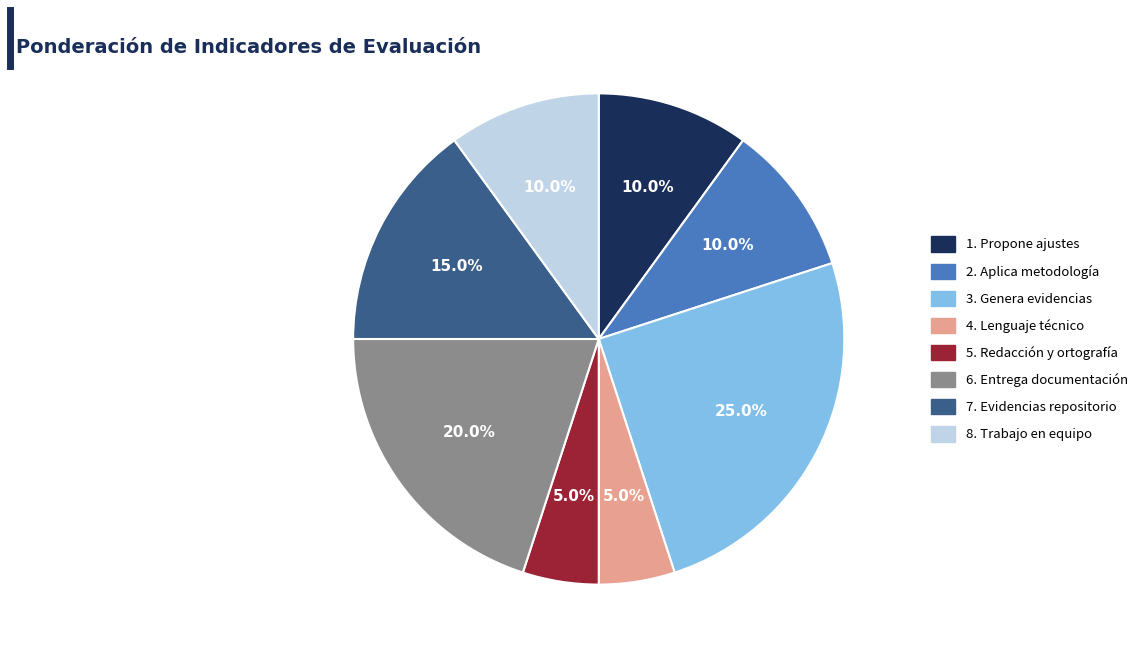

The 2. Aplica metodología slice represents 10% of the pie. True or false?

True